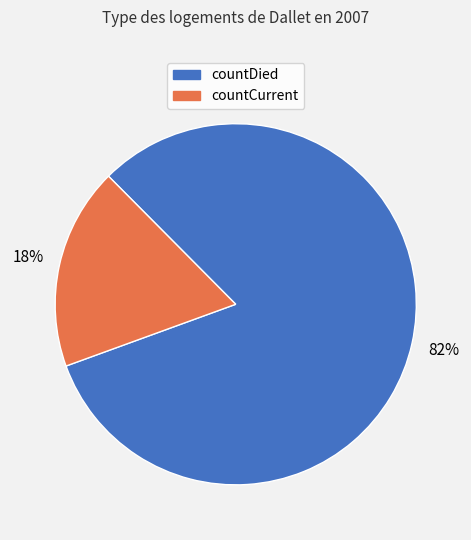

Which slice is the largest?

countDied